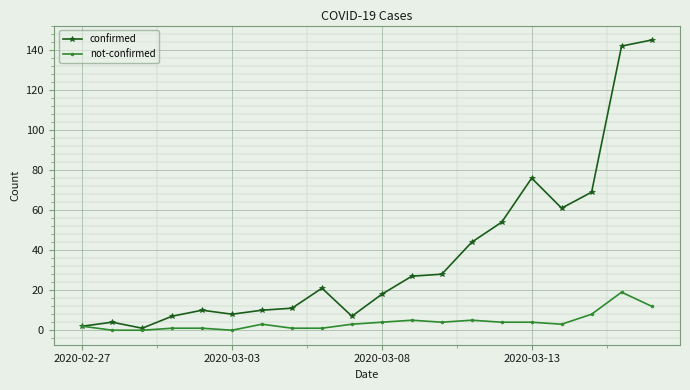

List the series in order of their peak value, highest first.

confirmed, not-confirmed